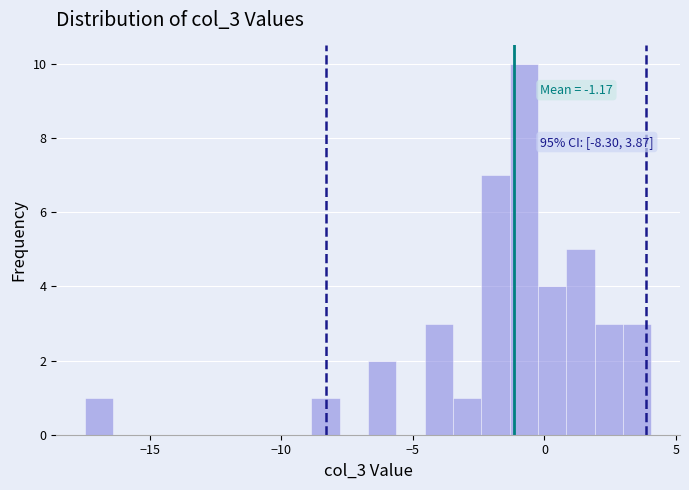

Read against the x-axis, roughly where is the centre of the tallest bar?

-1.0